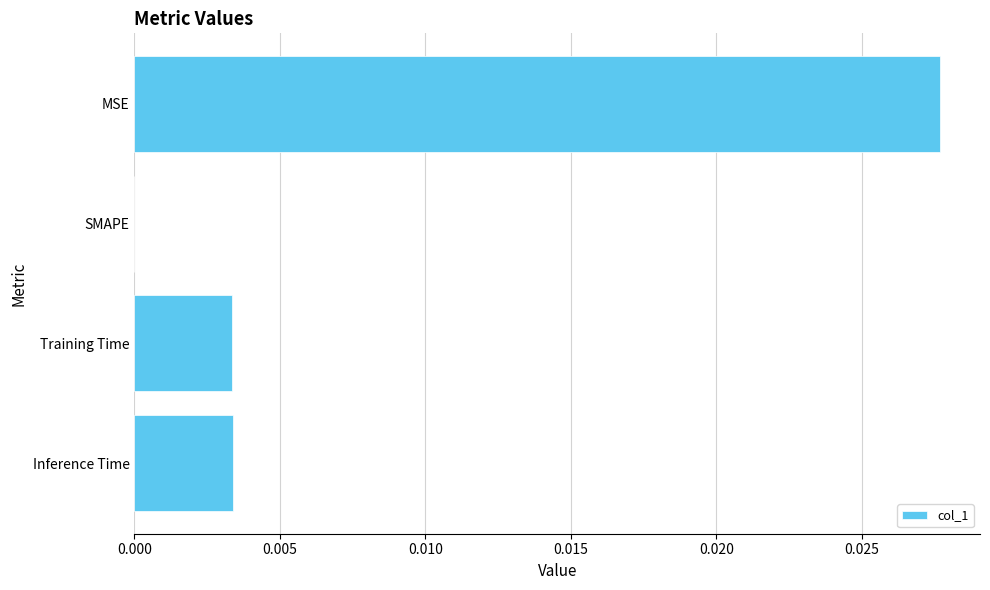

Which has a higher value, SMAPE or Training Time?

Training Time